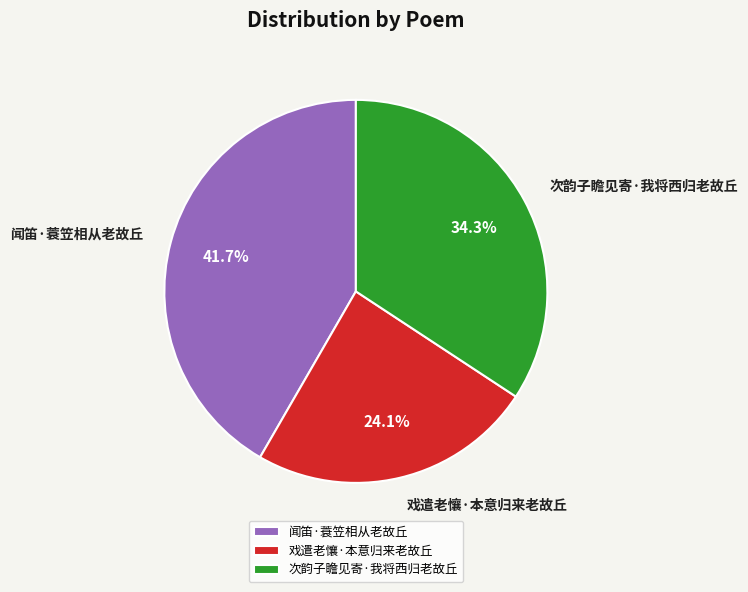

Approximately how many times larger is the value at 闻笛·蓑笠相从老故丘 compared to 戏遣老懹·本意归来老故丘?

1.7